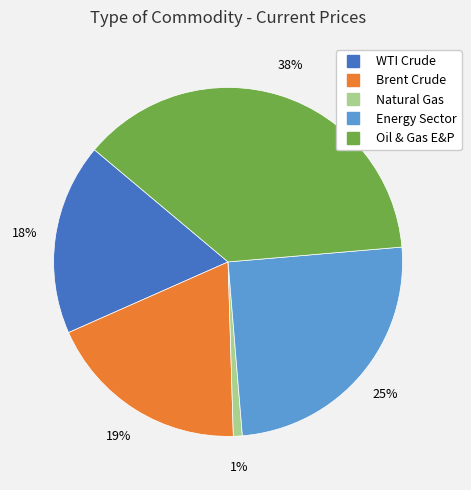

Is it true that Brent Crude is 19% of the pie?

True